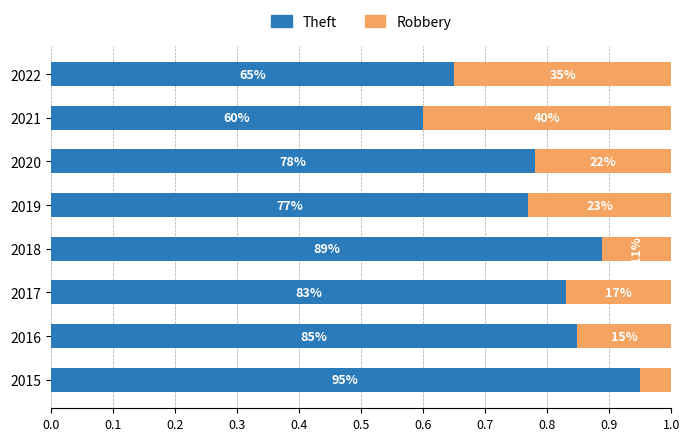

Reading left to right, list all the values displayed in this chart.

Theft: 0.9	0.8	0.8	0.9	0.8	0.8	0.6	0.7
Robbery: 0.1	0.2	0.2	0.1	0.2	0.2	0.4	0.3